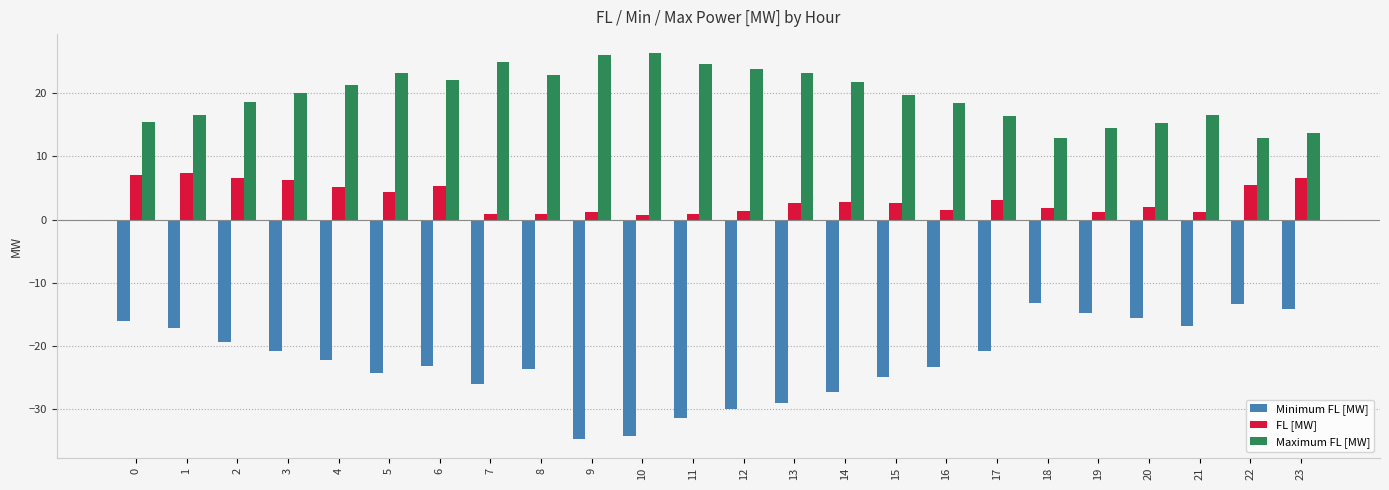

The value of FL [MW] at 1 is 7.4. True or false?

True